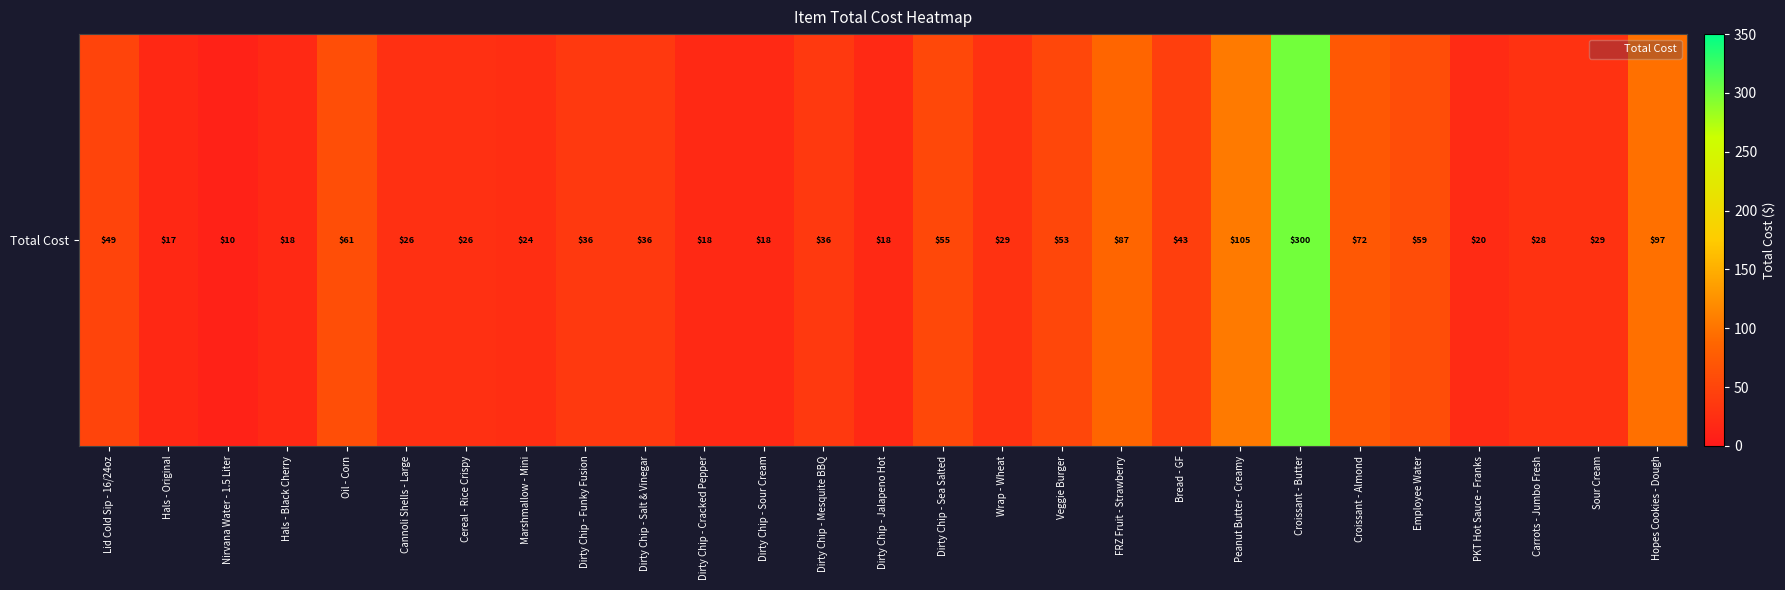

Reading right to left, what are all the values shown in this chart?

97.0	28.9	28.1	20.5	59.3	72.3	300.2	104.8	43.5	87.5	52.7	28.9	54.6	18.2	36.4	18.0	18.0	36.4	36.4	23.9	25.6	26.4	61.1	18.4	10.2	17.1	49.3